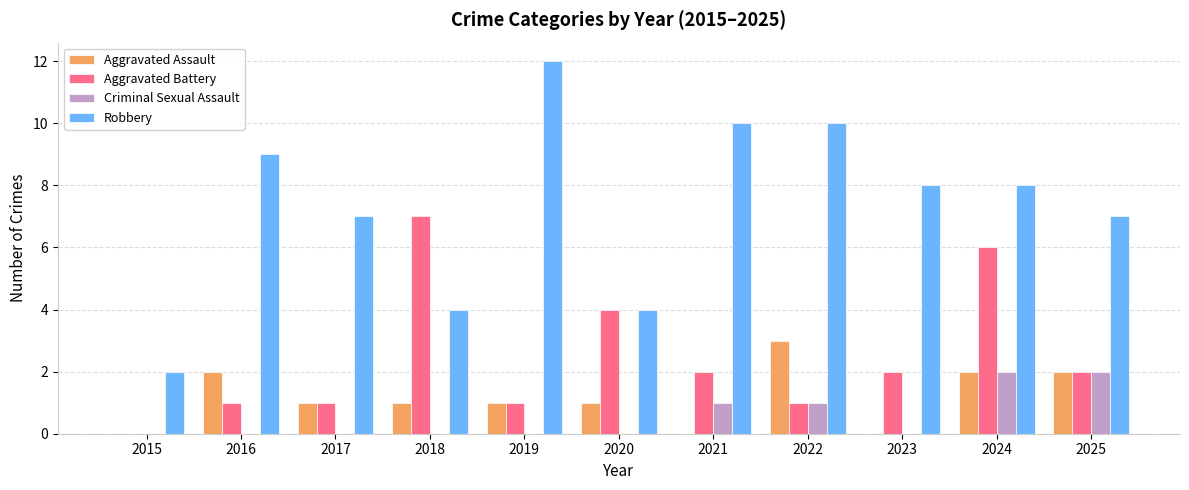

What is the highest value of the Aggravated Battery series?

7